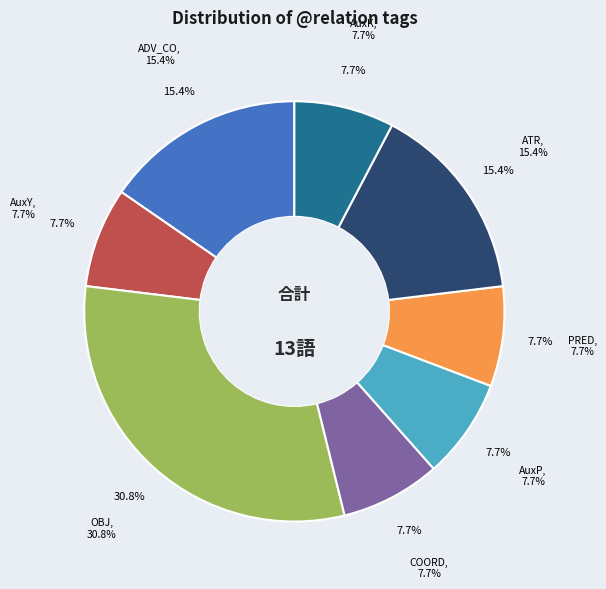

Does AuxP represent more than half of the total?

No